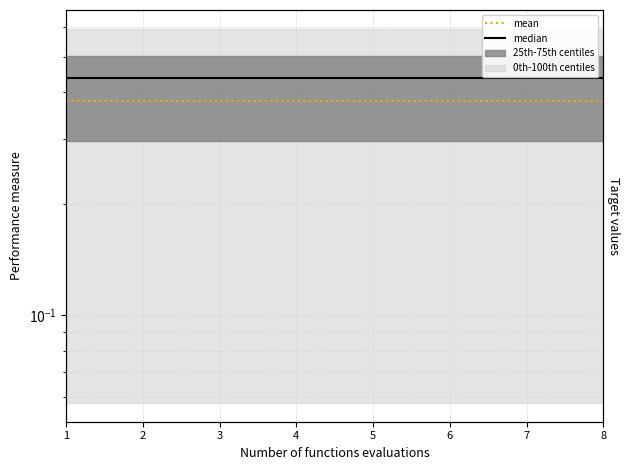

What is the value of the median point at the 3rd from the left?

0.4